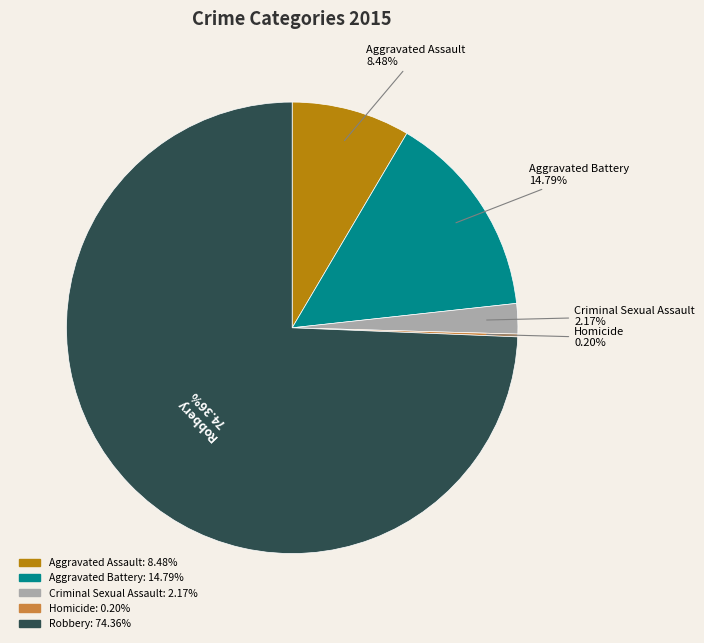

Between Robbery and Aggravated Assault, which is larger?

Robbery